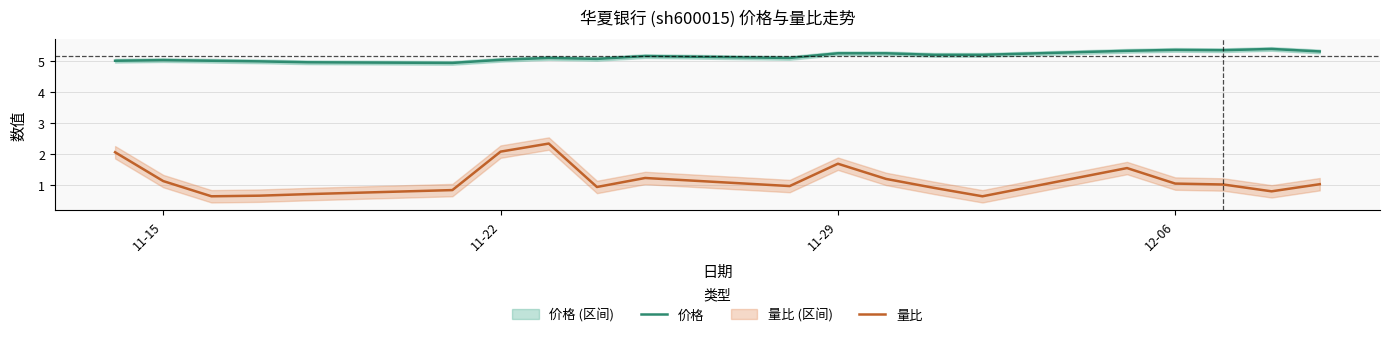

At how many categories does at least one series exceed 4?

20